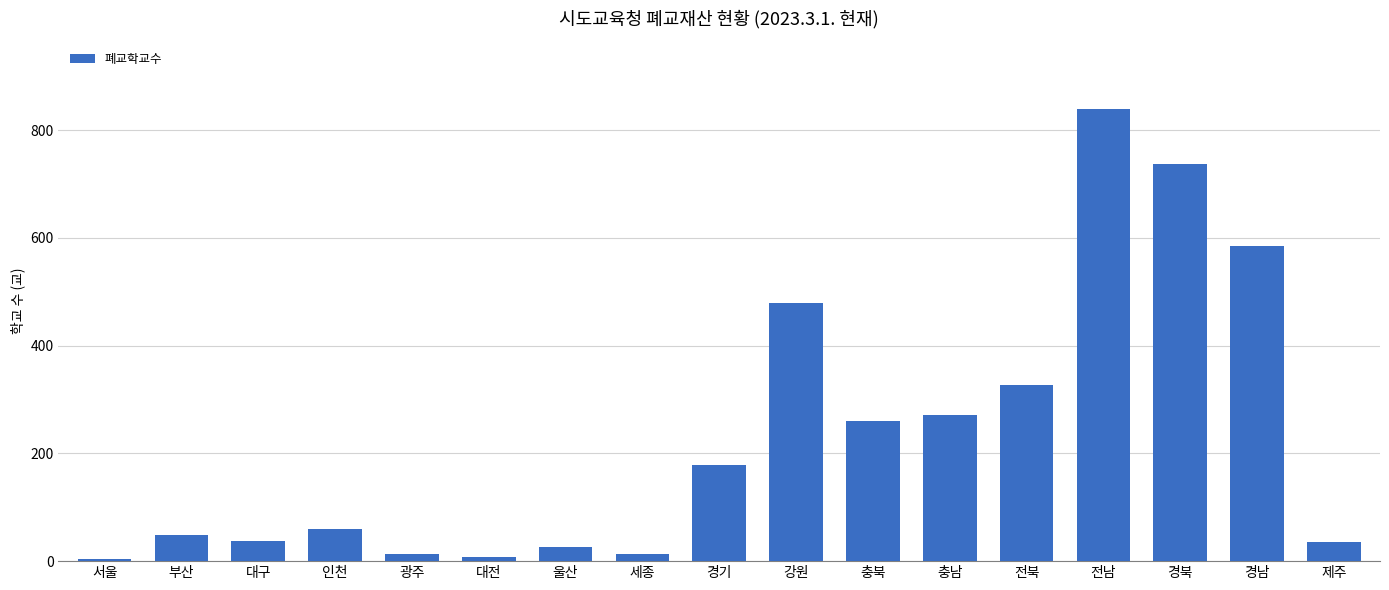

How many distinct data groups are displayed?

1